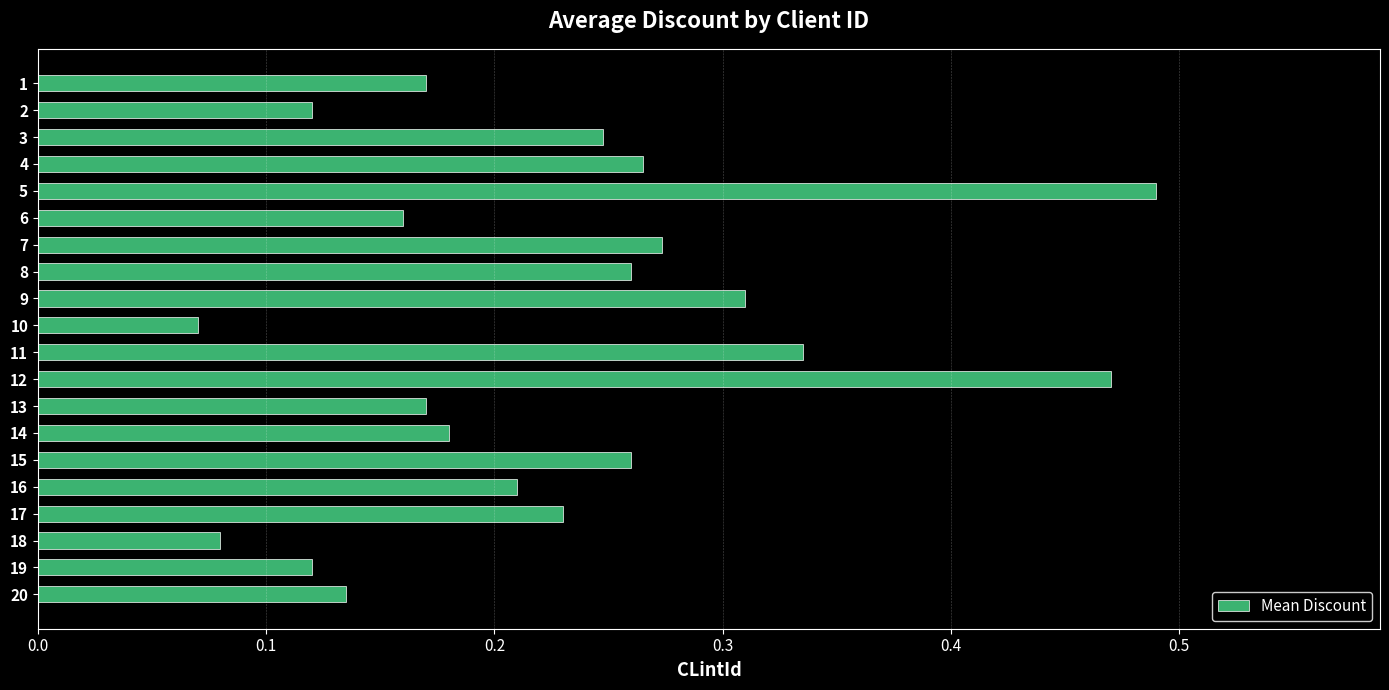

Is it true that the value at 16 is 0.3?

False